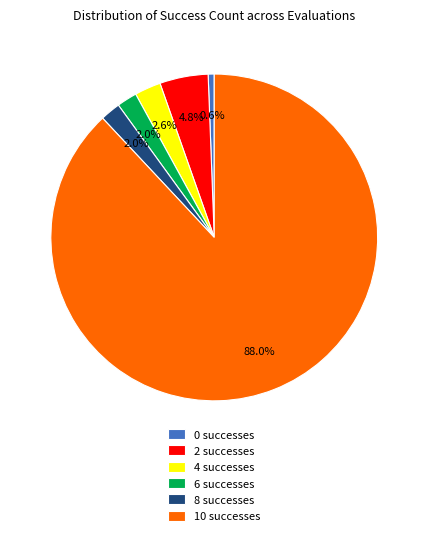

How much of the chart is everything except 0 successes?

99.4%